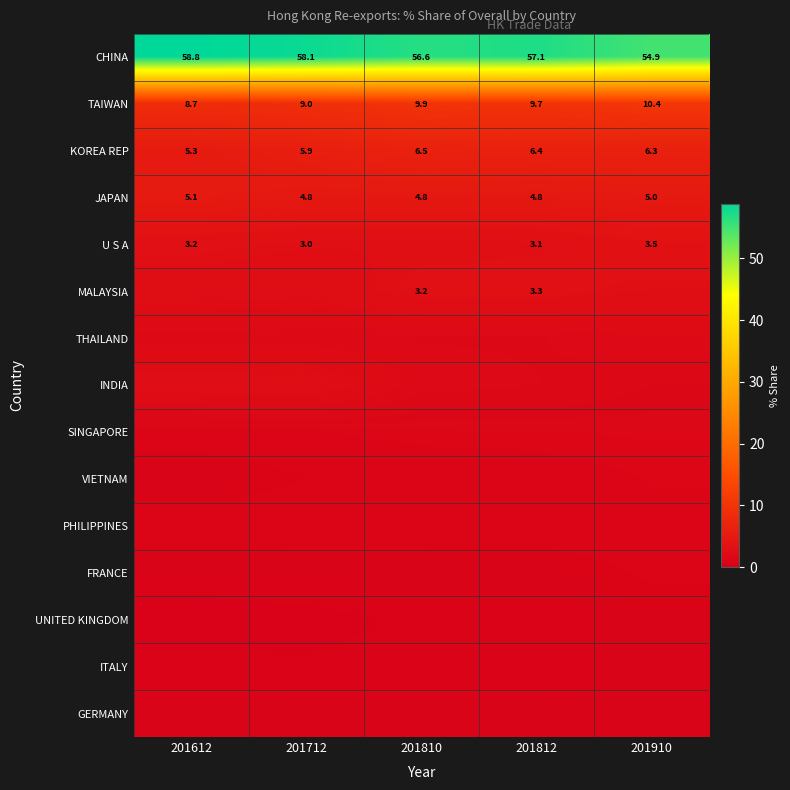

Which series has the largest total across all categories?

CHINA